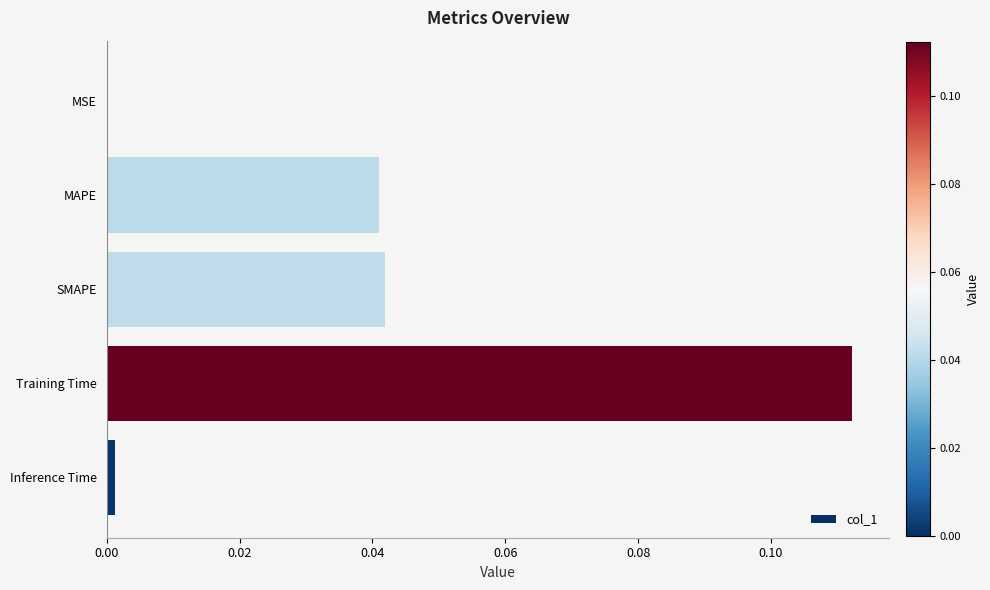

Which has a higher value, Training Time or MAPE?

Training Time